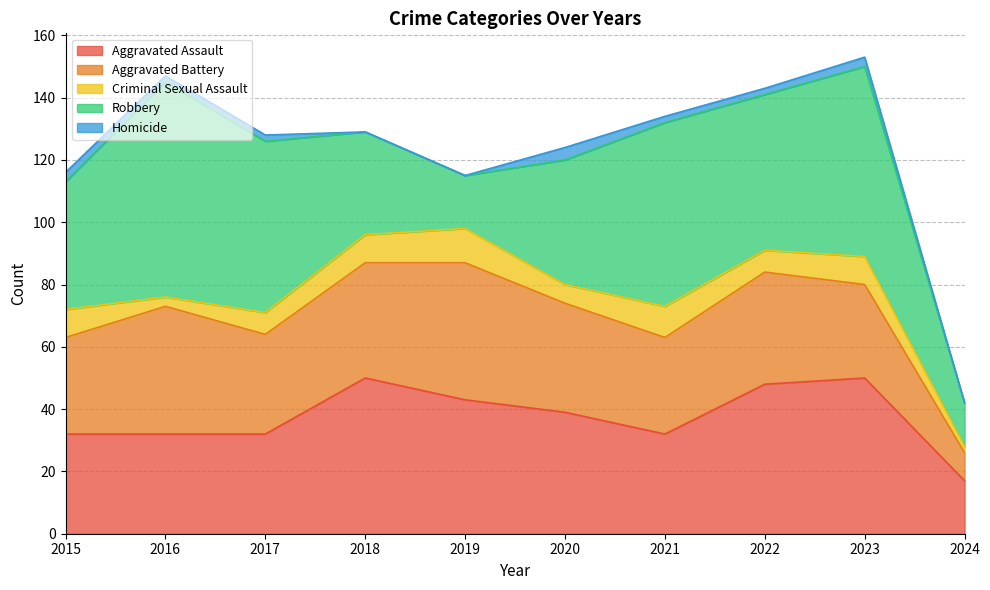

Which series changed the most between 2016 and 2021?

Aggravated Battery